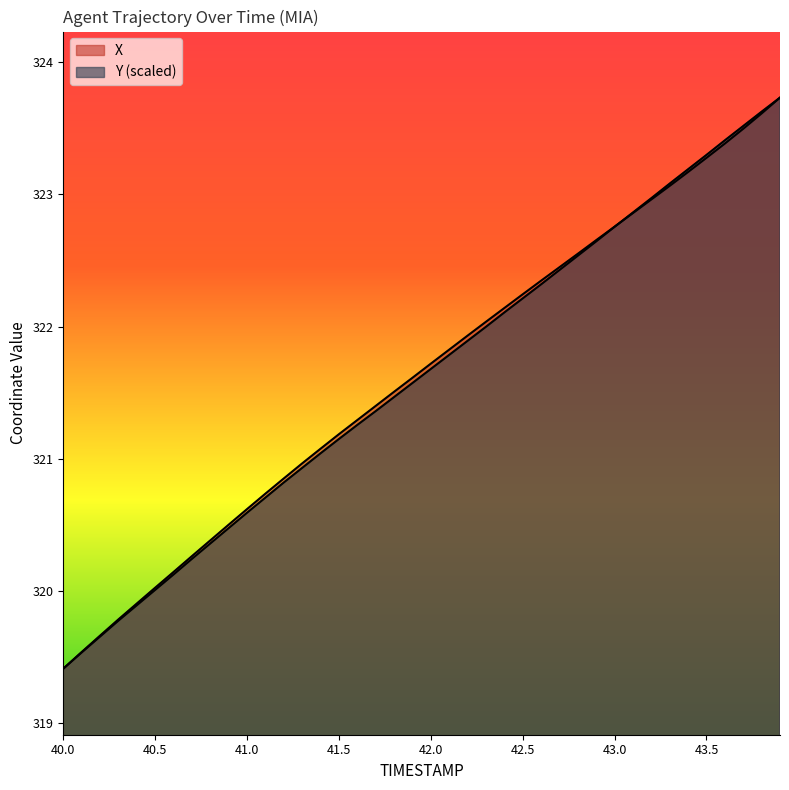

List the series in order of their peak value, highest first.

X, Y